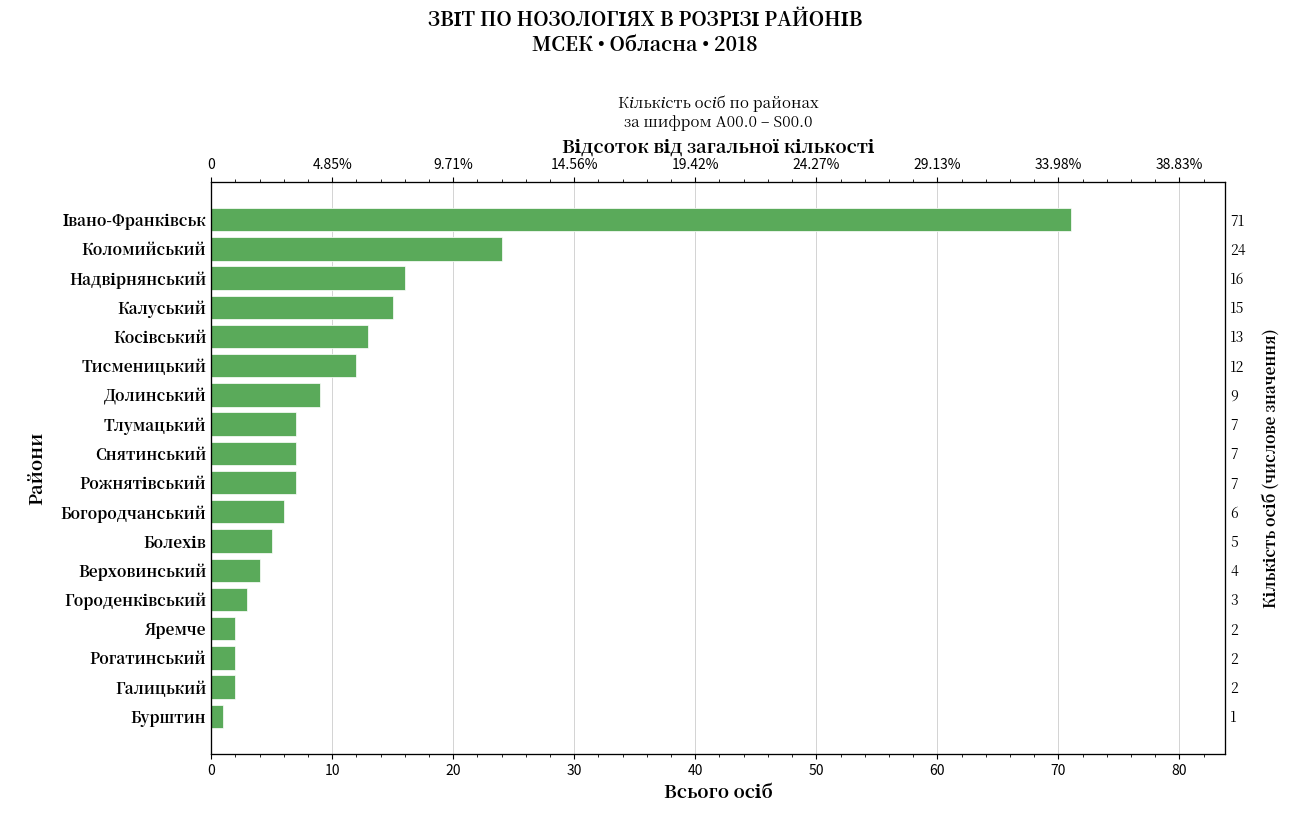

What is the sum of all values?

206